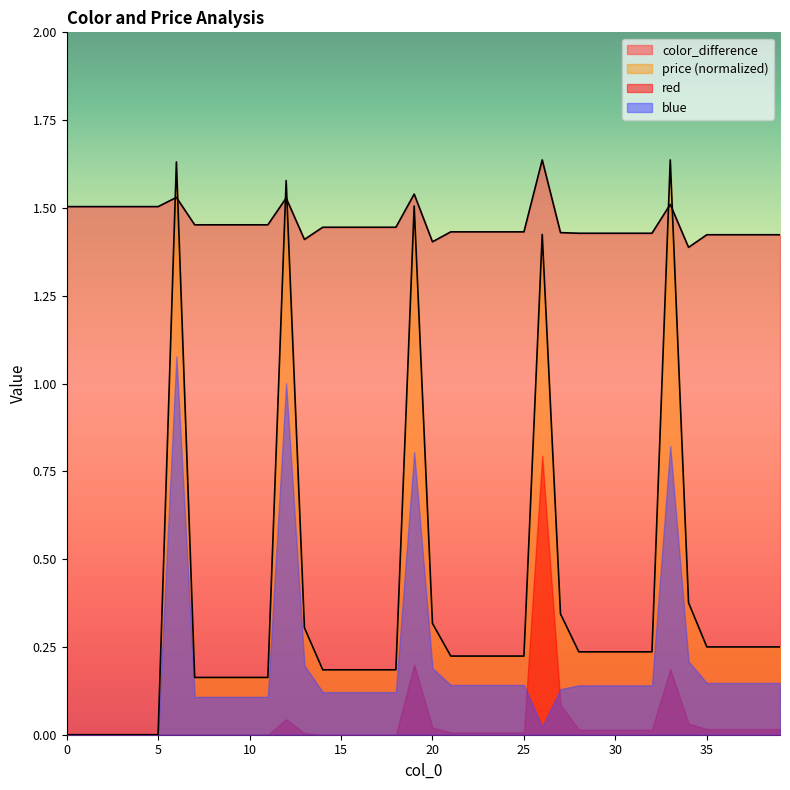

Which series has the largest range (max minus min)?

price (normalized)